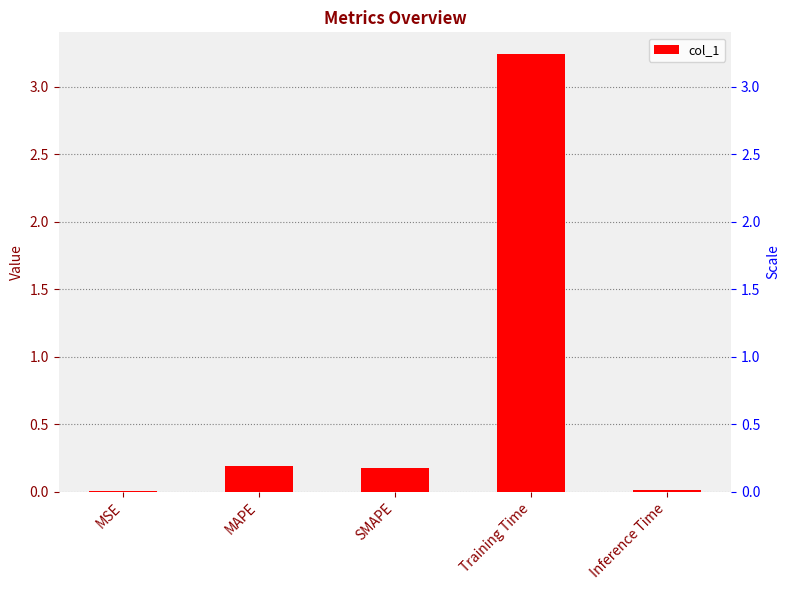

Which category has the lowest value across all series?

MSE